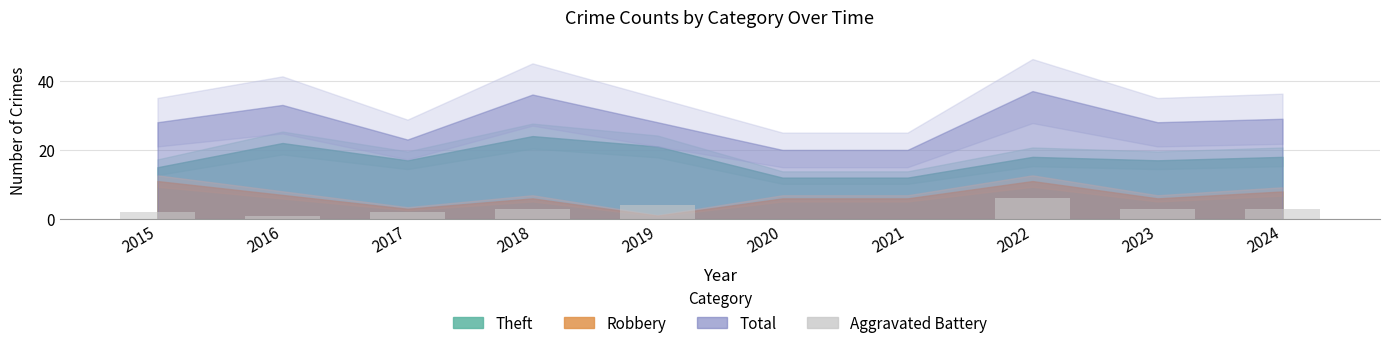

The value at 2022 is 10. True or false?

False